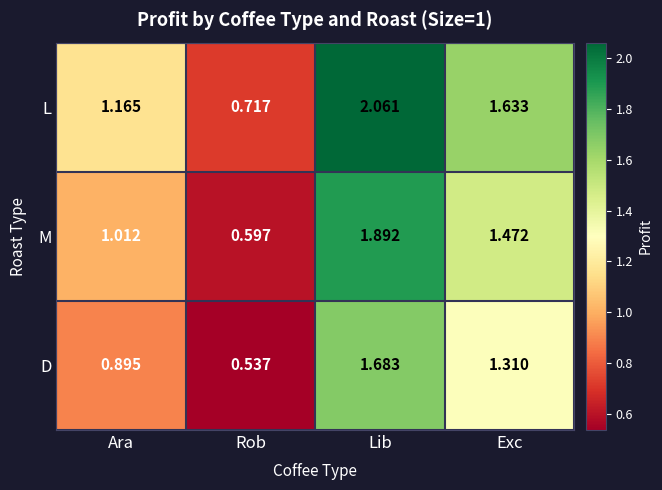

How many values in the M series exceed 1?

3